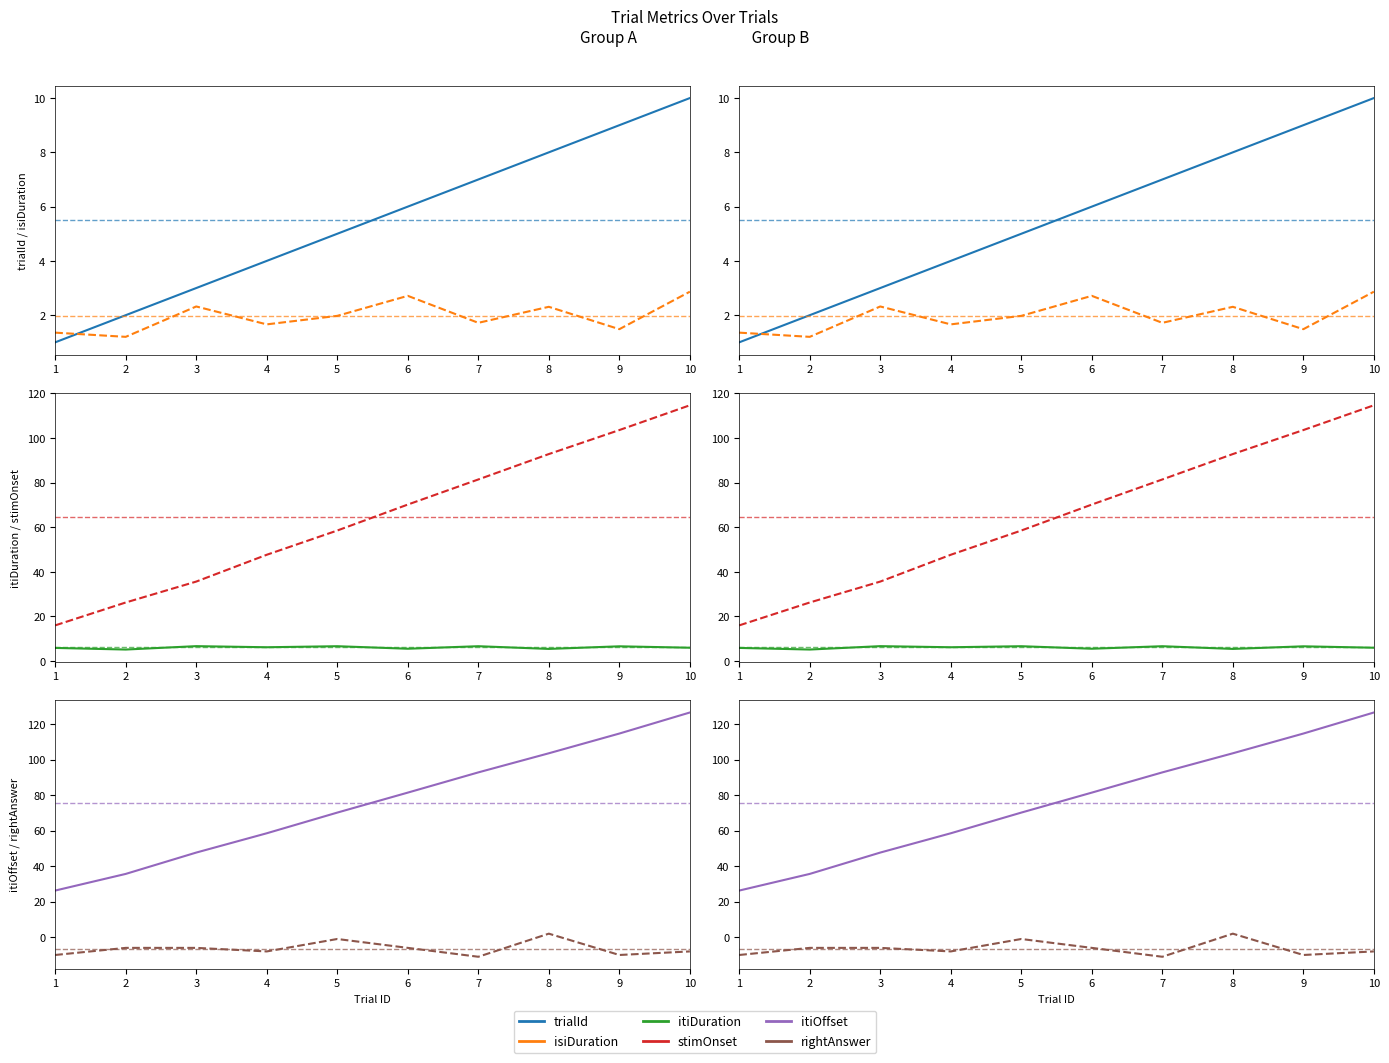

What is the sum of the stimOnset values at 8 and 9?

196.3